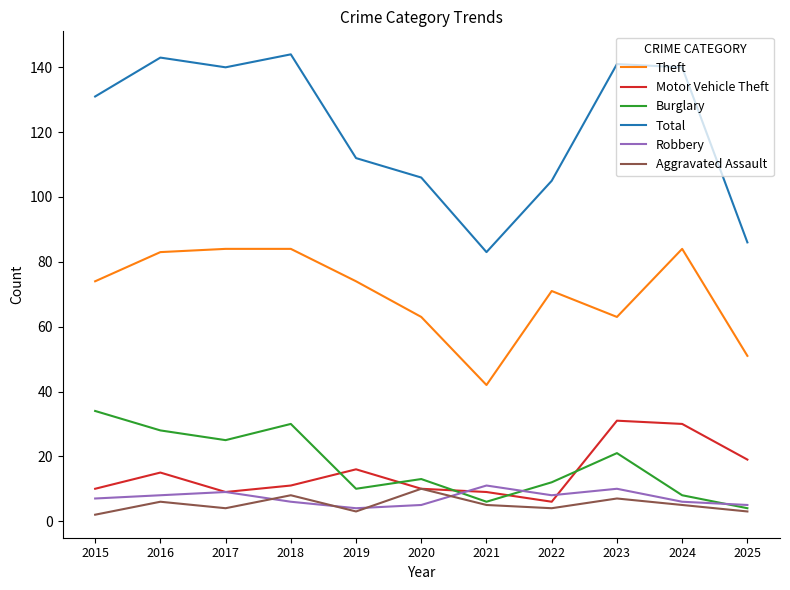

Is the value of Theft at 2022 greater than the value of Robbery at 2022?

Yes